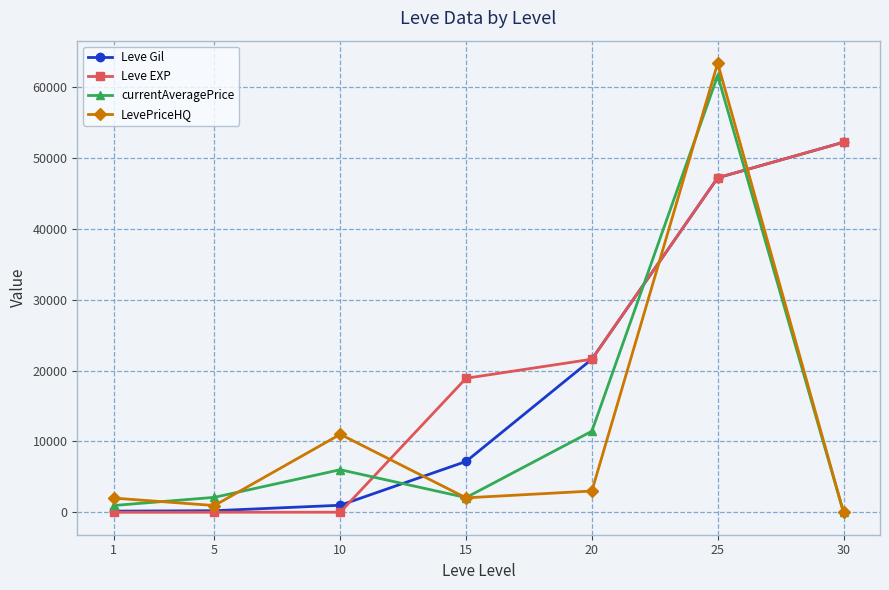

The value of Leve Gil at 20 is 21600.0. True or false?

True